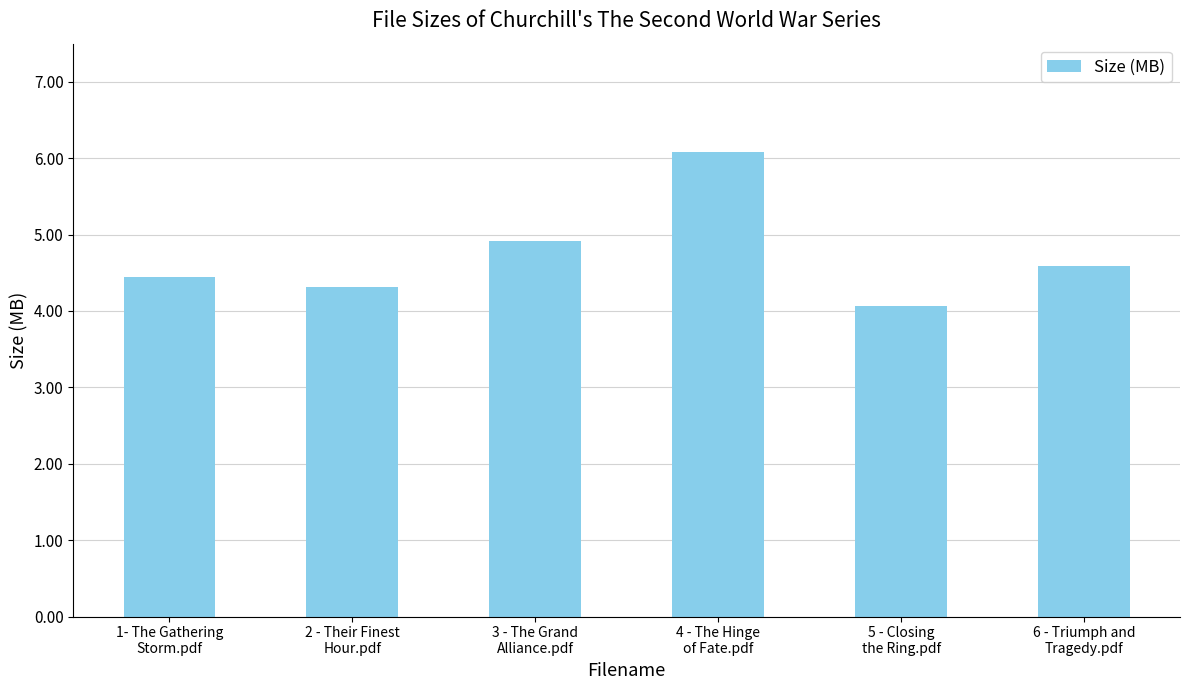

What is the average value?

4.7